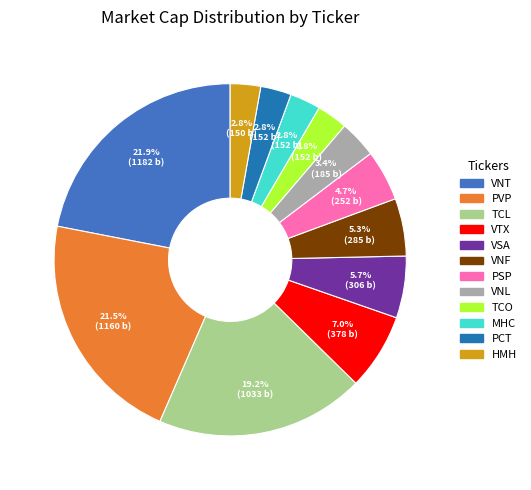

How much of the chart is everything except VNT?

78.1%